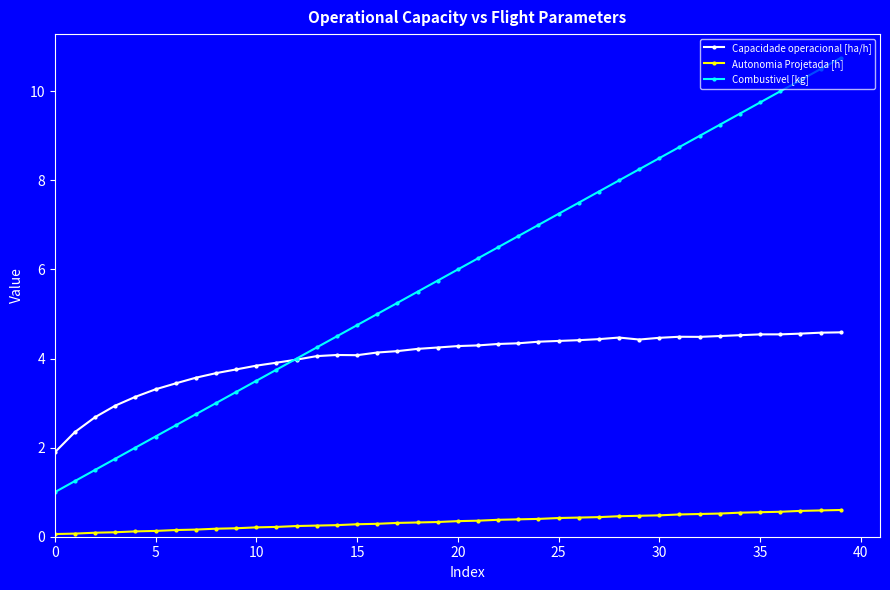

What is the value of the Combustivel [kg] point at the 4th from the left?

1.8